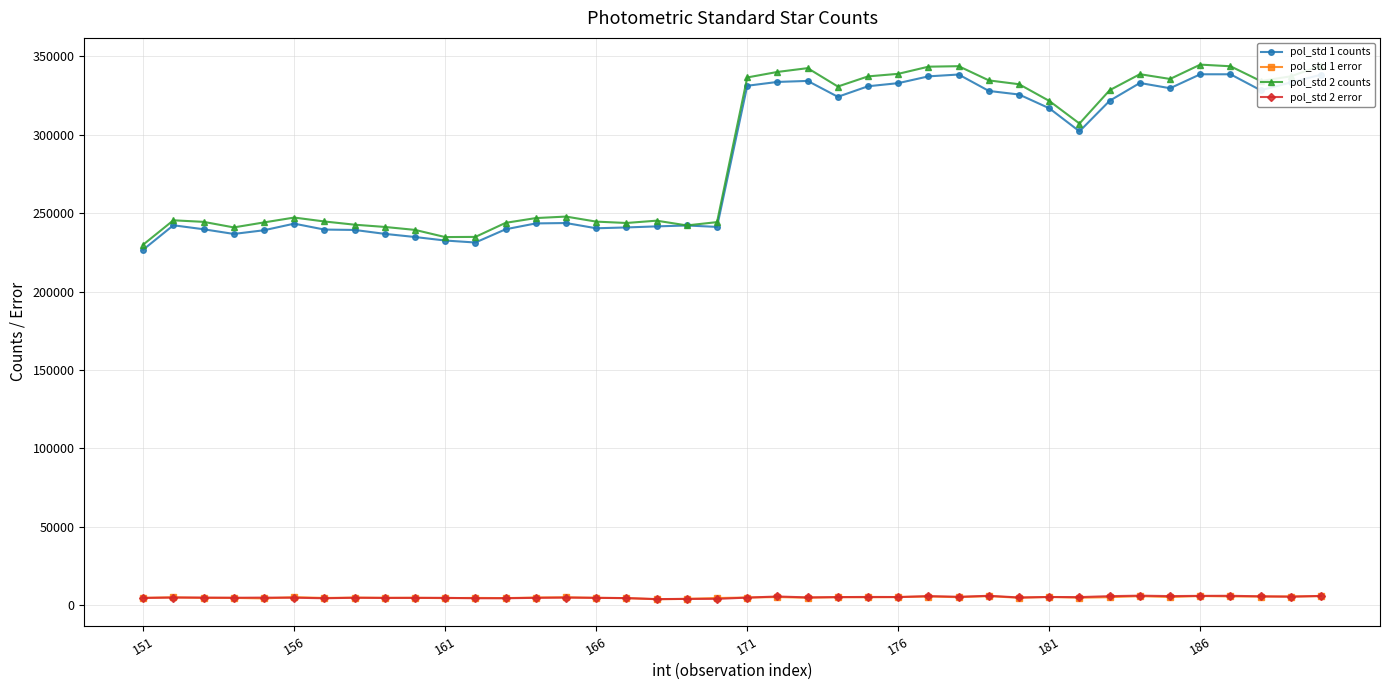

Which series has the largest range (max minus min)?

pol_std 2 counts